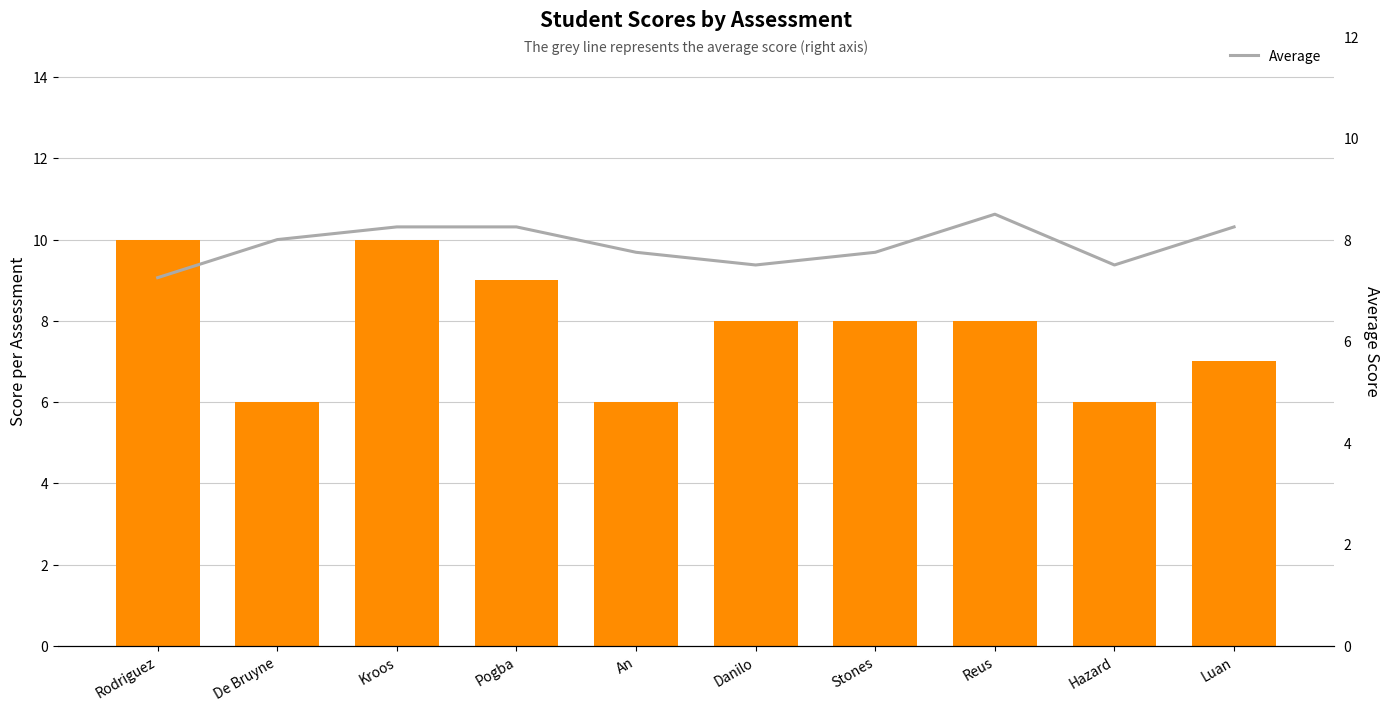

The value at De Bruyne is 8.0. True or false?

True